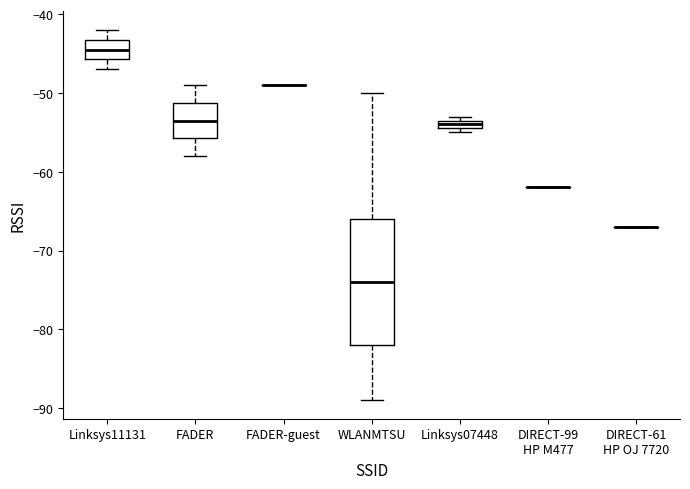

Which box is the tallest, from its lower edge to its upper edge?

WLANMTSU